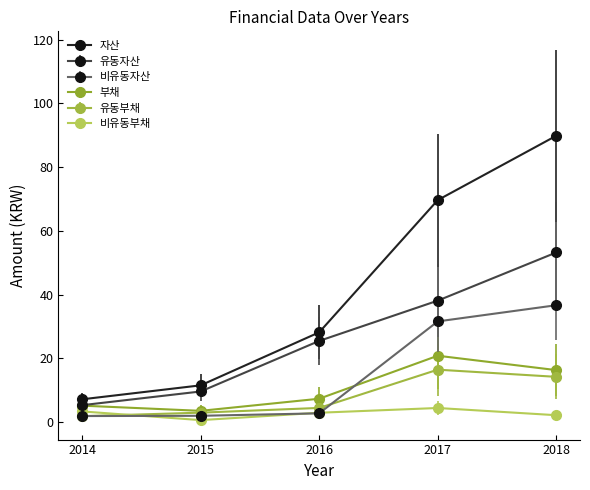

What is the value of the 자산 point at the 4th from the left?

69.6